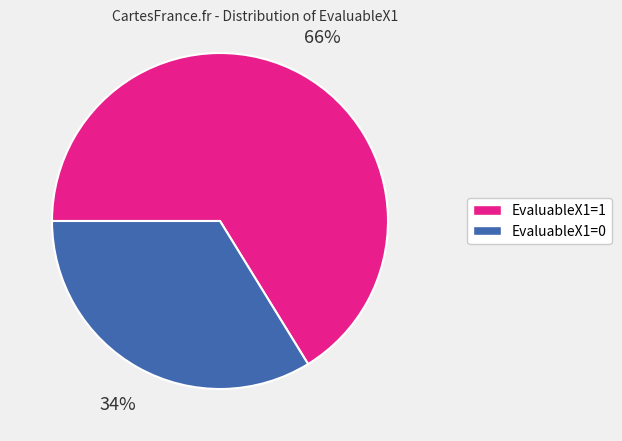

Do EvaluableX1=1 and EvaluableX1=0 together represent more than half of the pie?

Yes